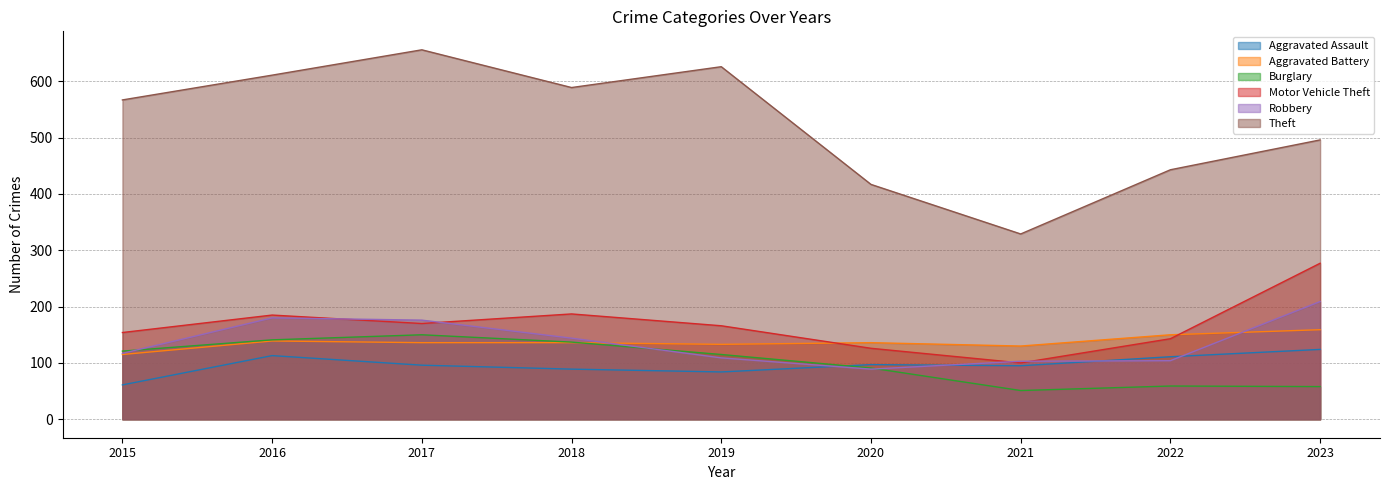

Where is the first local maximum for Motor Vehicle Theft?

2016